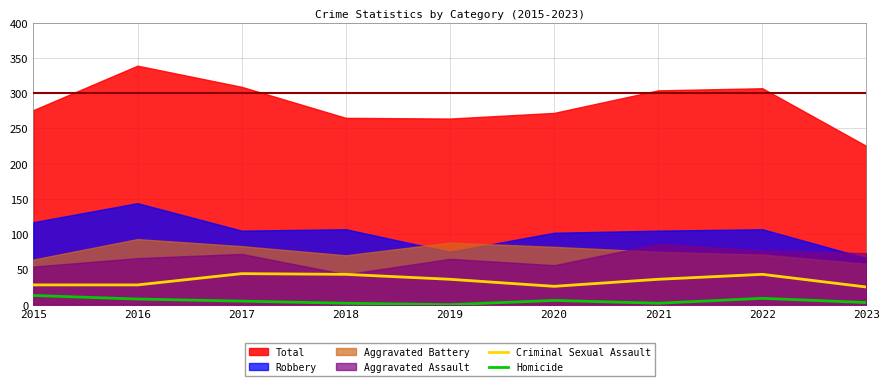

What is the approximate value of Criminal Sexual Assault at 2016, to the nearest 10?

30